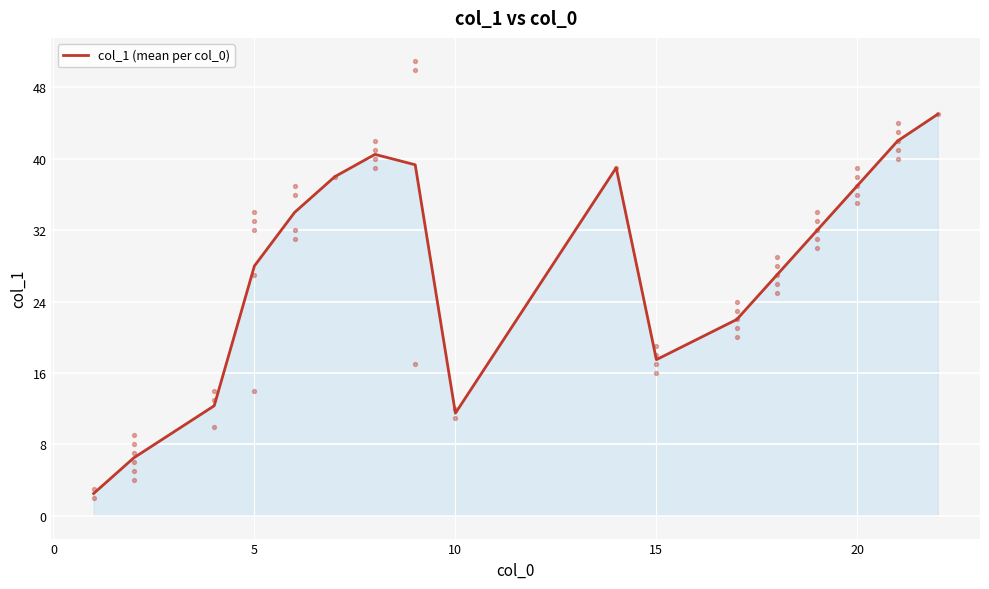

What is the lowest value of the col_1 (mean per col_0) series?

2.5